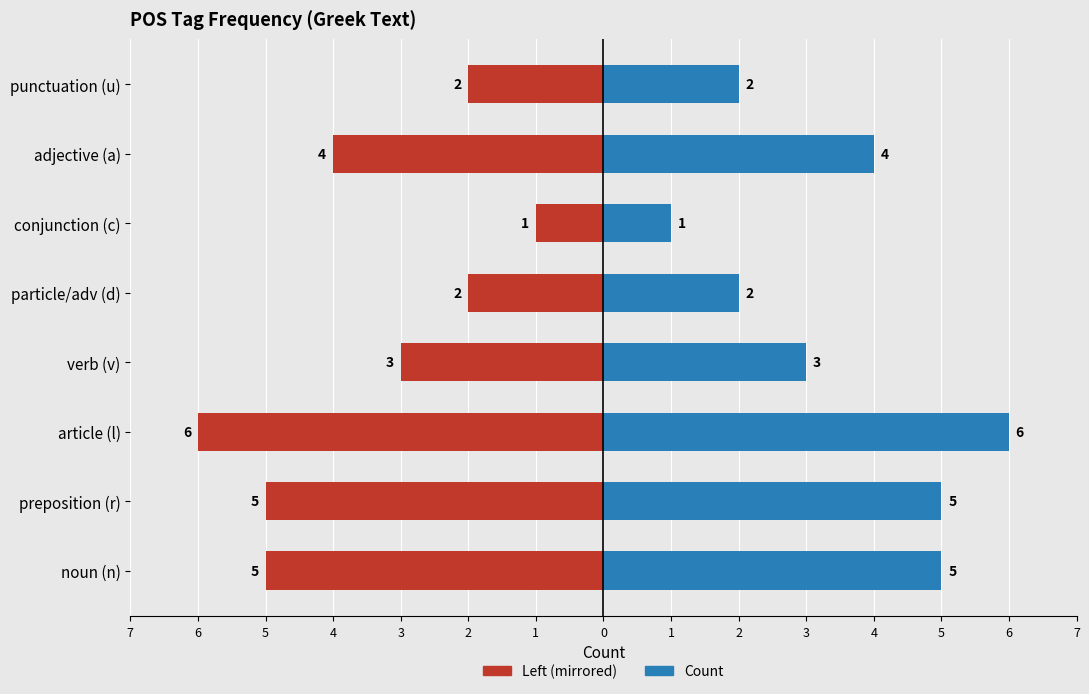

Reading right to left, list all the values displayed in this chart.

Left count (mirrored): -2	-4	-1	-2	-3	-6	-5	-5
Count: 2	4	1	2	3	6	5	5